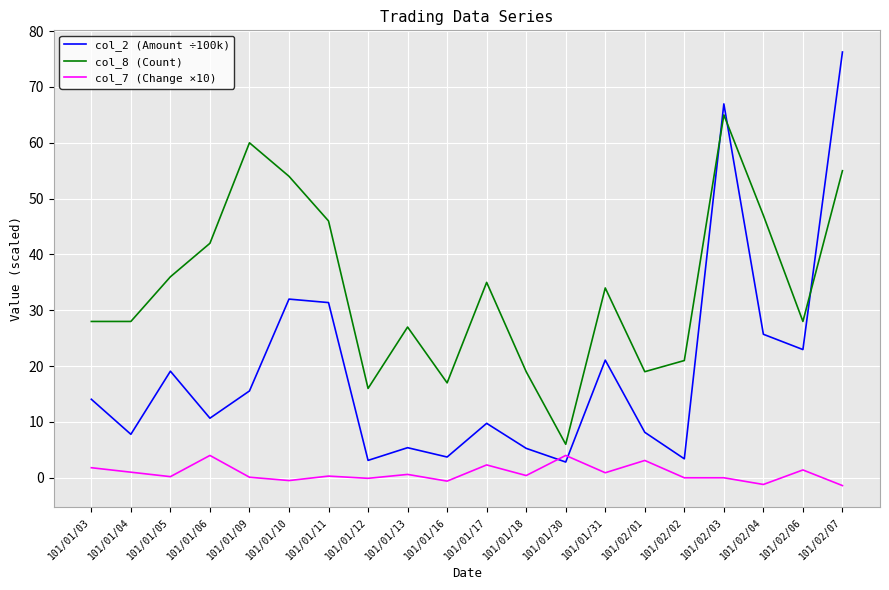

The col_2 (Amount ÷100k) series shows 9.8 at 101/01/17. True or false?

True